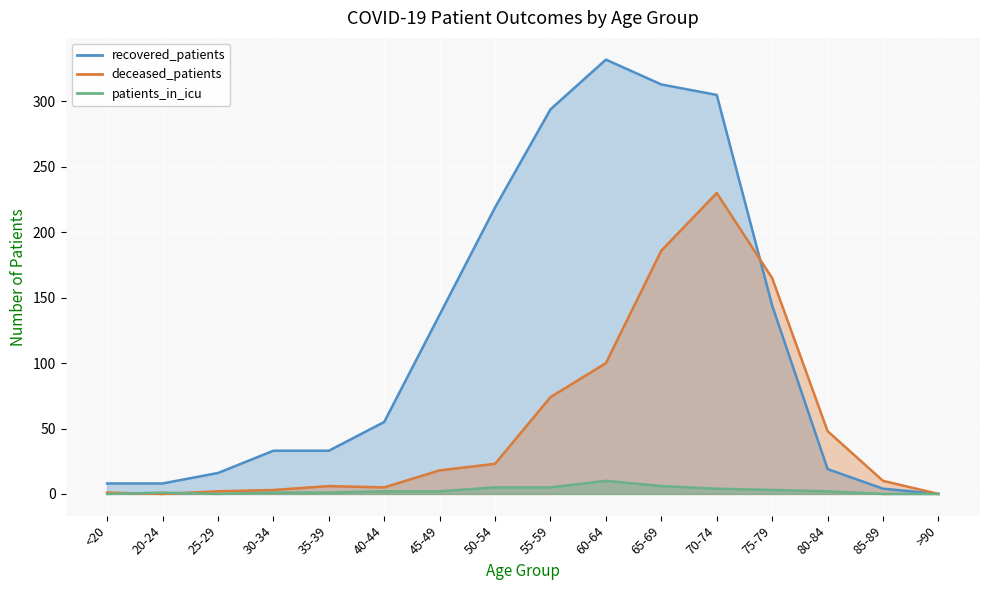

At which category is the sum across all series the highest?

70-74